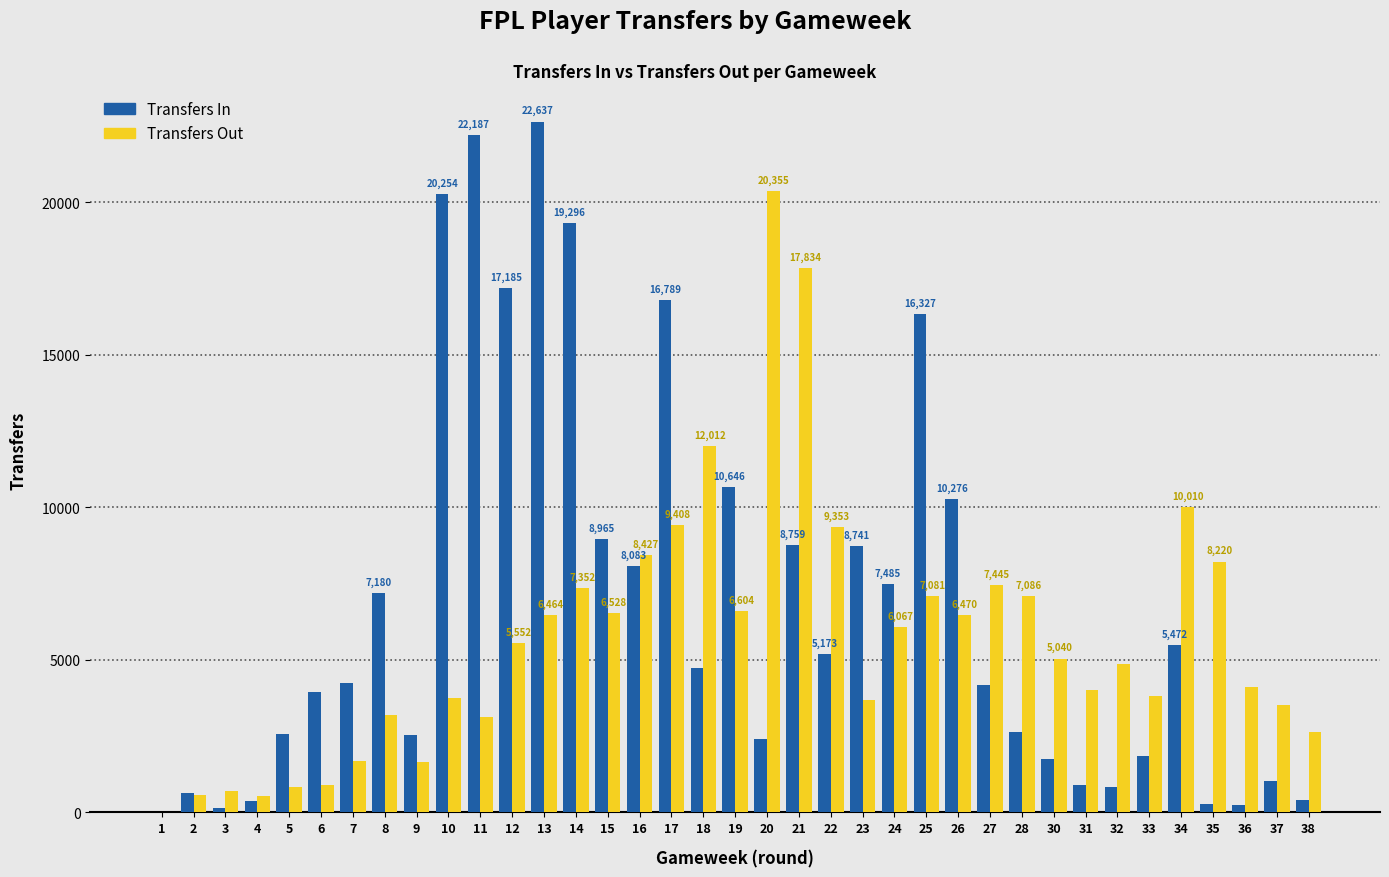

What is the greatest value displayed?

22637